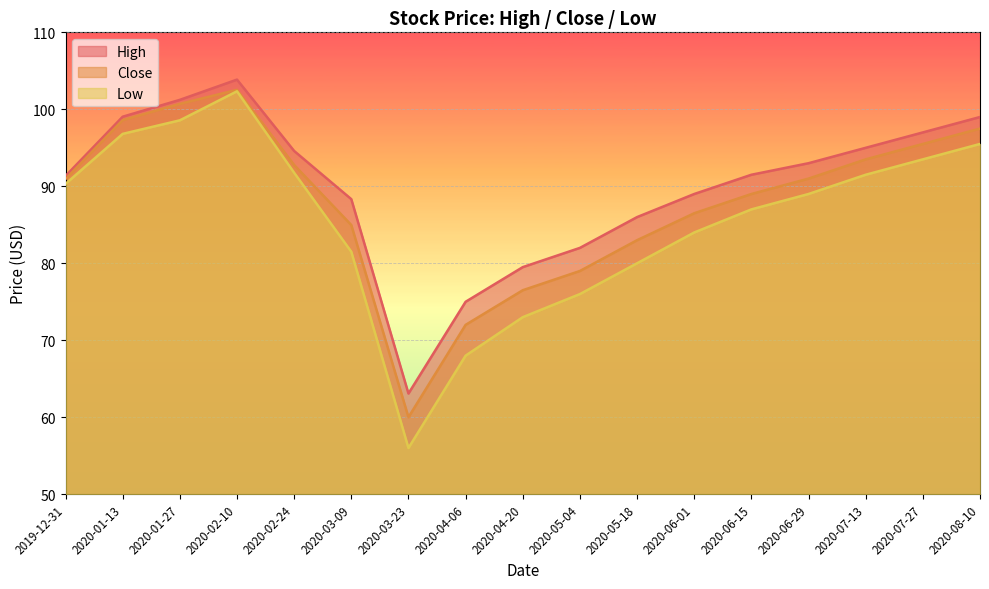

What is the label of the 11th point from the left?

2020-05-18